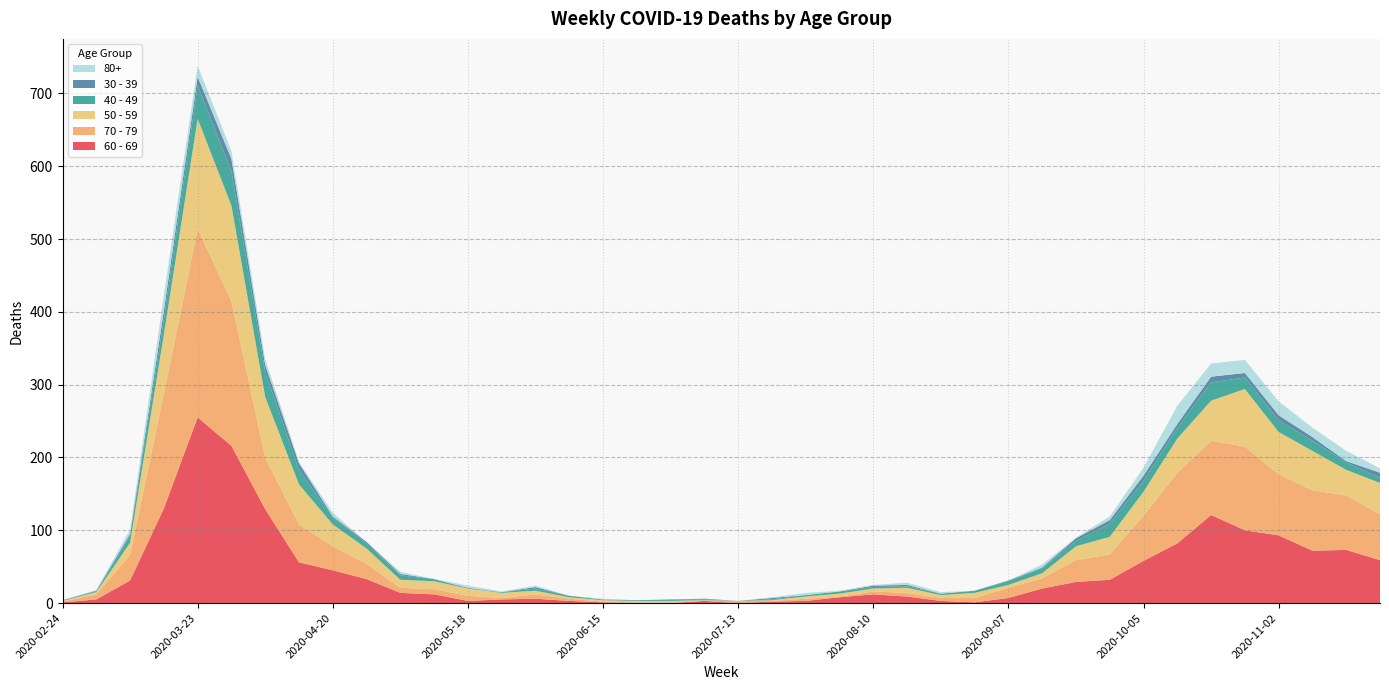

Reading left to right, list all the values displayed in this chart.

60 - 69: 1	5	31	130	255	216	129	56	45	33	14	12	3	5	6	3	1	0	0	3	0	2	3	8	12	9	3	1	7	20	29	32	58	82	121	100	93	72	73	59
70 - 79: 1	7	35	158	259	199	71	52	33	21	7	7	7	2	6	3	1	1	0	0	3	1	3	1	4	5	4	6	14	14	30	35	62	97	102	115	84	83	75	63
50 - 59: 1	3	17	81	151	131	83	55	30	21	11	11	10	7	5	2	2	2	3	1	0	1	3	4	4	7	4	7	4	7	19	24	33	47	55	79	58	54	35	43
40 - 49: 1	1	9	21	46	47	34	20	9	7	6	3	0	1	3	2	1	1	2	1	0	1	2	3	2	2	2	3	5	7	7	18	15	15	25	16	16	14	10	7
30 - 39: 0	1	3	12	12	17	10	9	2	2	2	0	1	0	2	0	0	0	0	1	0	2	0	0	2	2	0	0	1	1	4	5	7	5	8	6	7	5	2	7
80+: 0	1	6	21	15	11	8	2	5	0	3	0	3	1	2	0	1	0	0	0	0	1	3	1	1	3	2	0	0	4	1	5	11	25	18	18	19	13	14	6